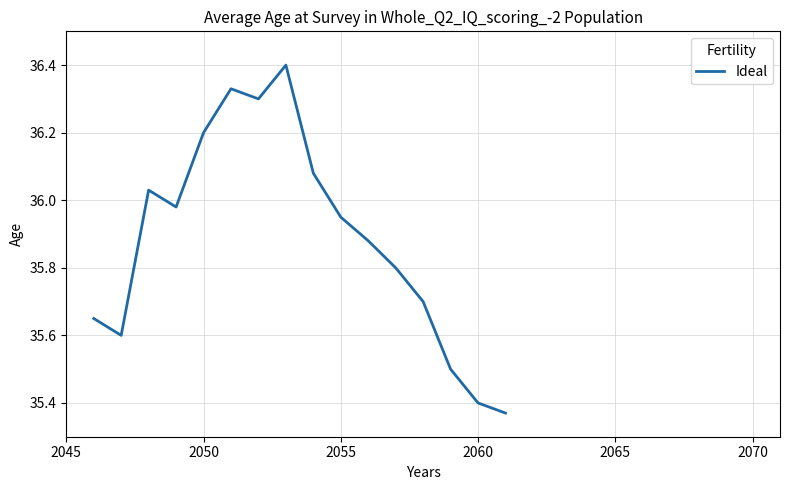

What is the greatest value displayed?

36.4